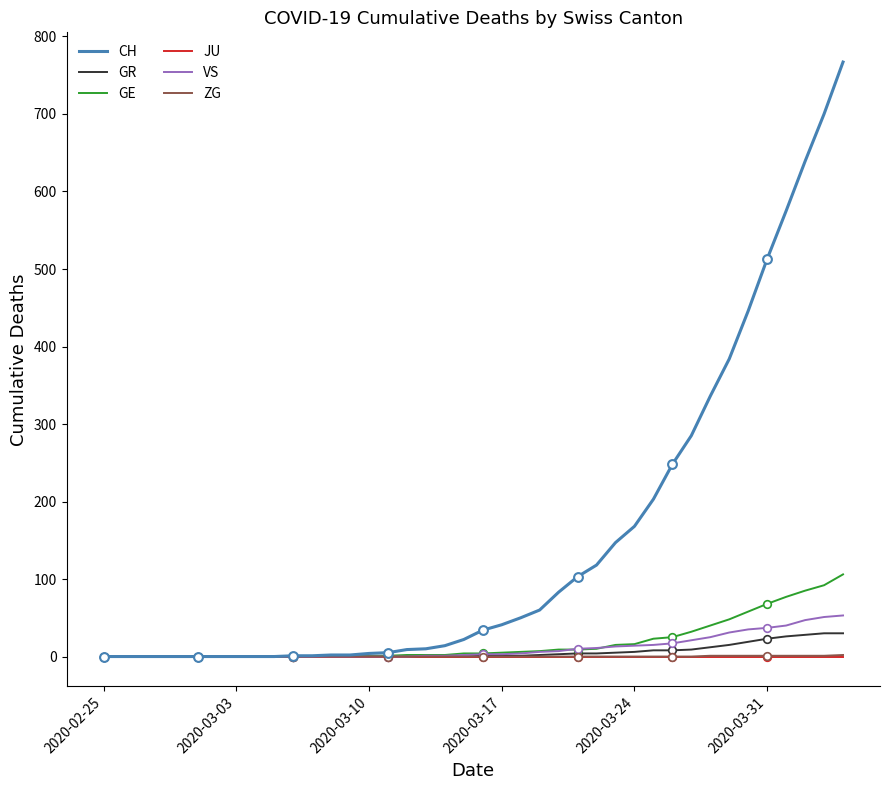

Which series has the largest total across all categories?

CH